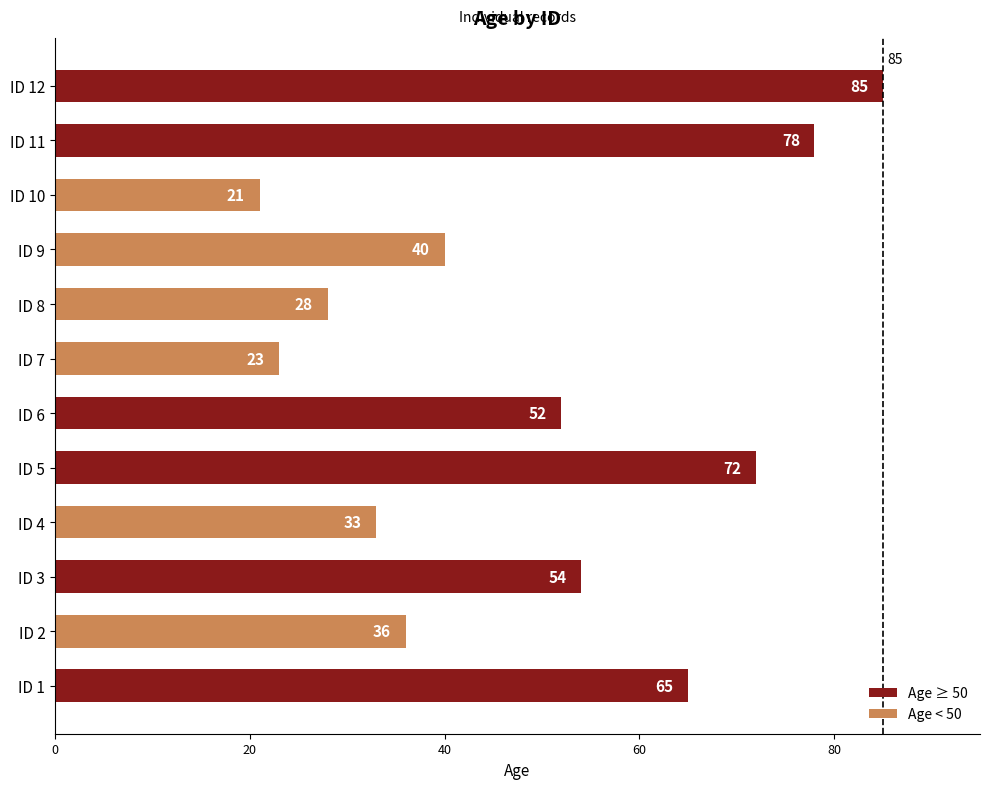

How many series are shown in this chart?

2